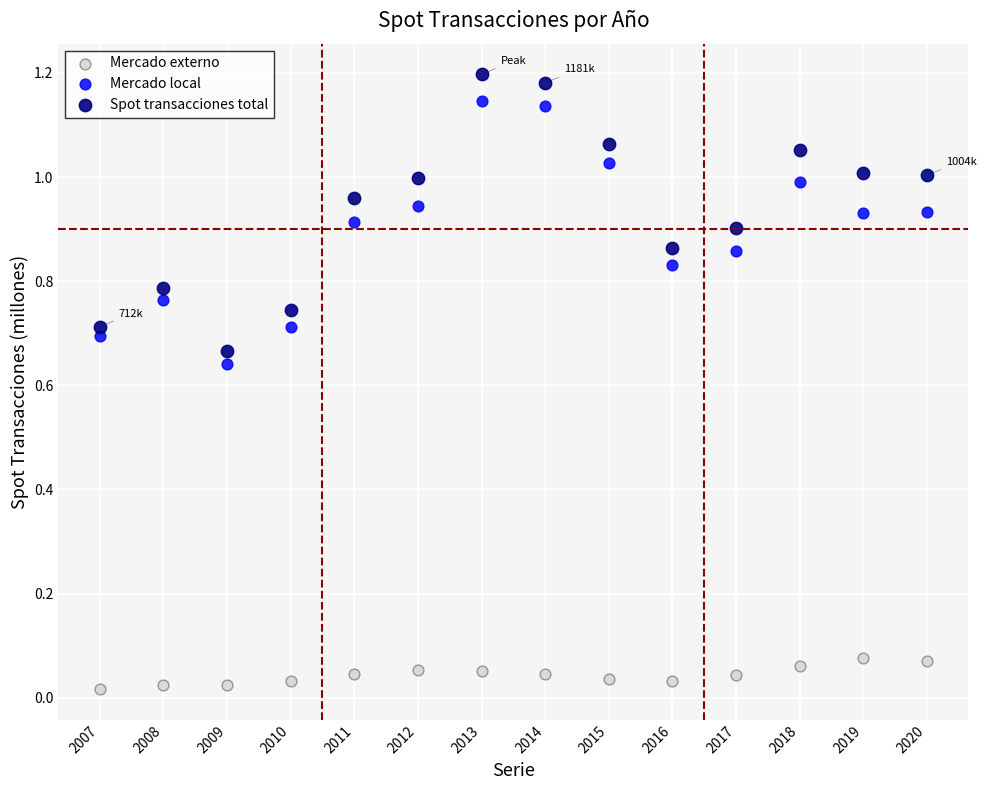

What is the X range (max minus min) for the scatter plot?

13.0